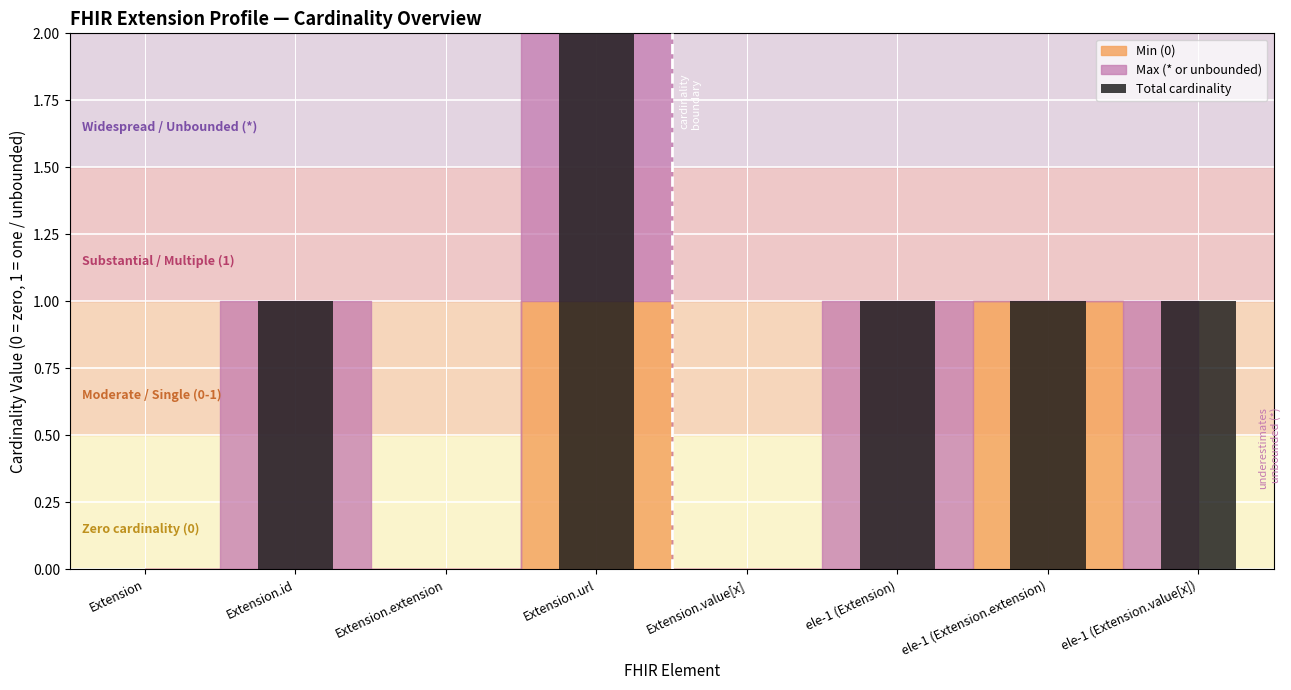

Reading left to right, extract all data points from this chart.

0	1	0	2	0	1	1	1